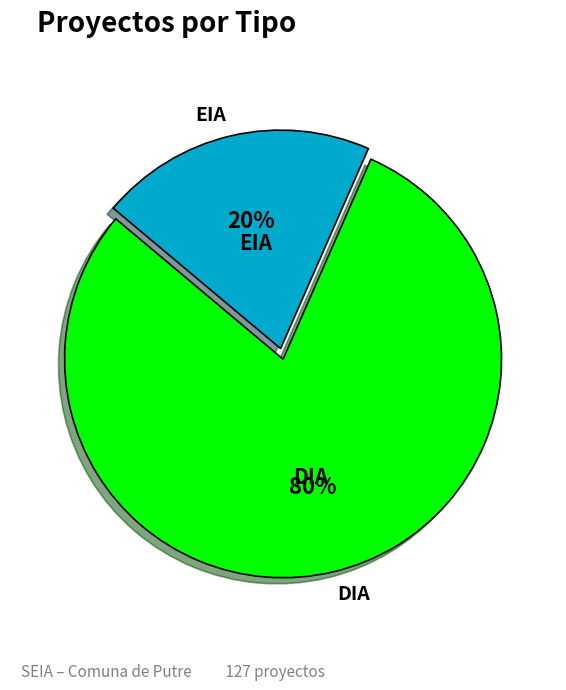

Is it true that EIA is 20% of the pie?

True